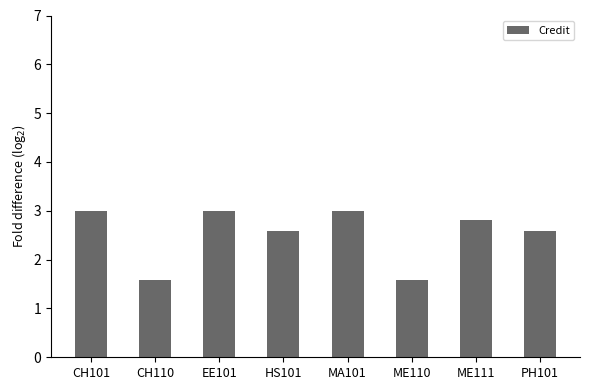

What is the sum of the values at HS101 and CH101?

5.6